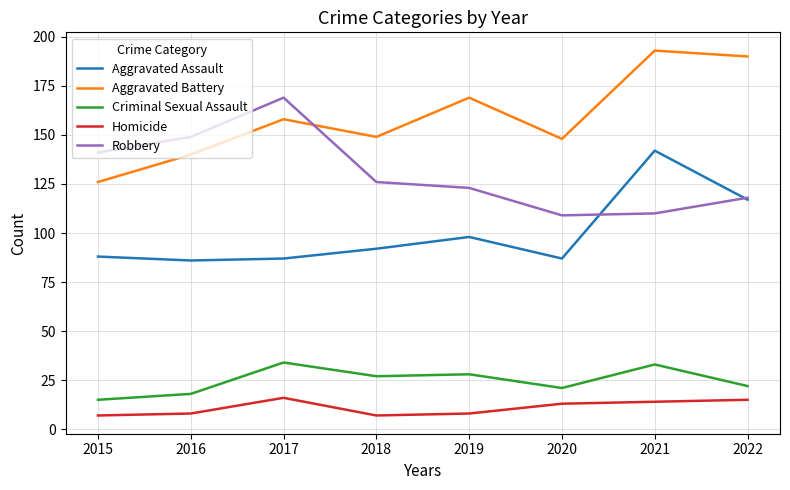

Does the chart have visible grid lines?

Yes